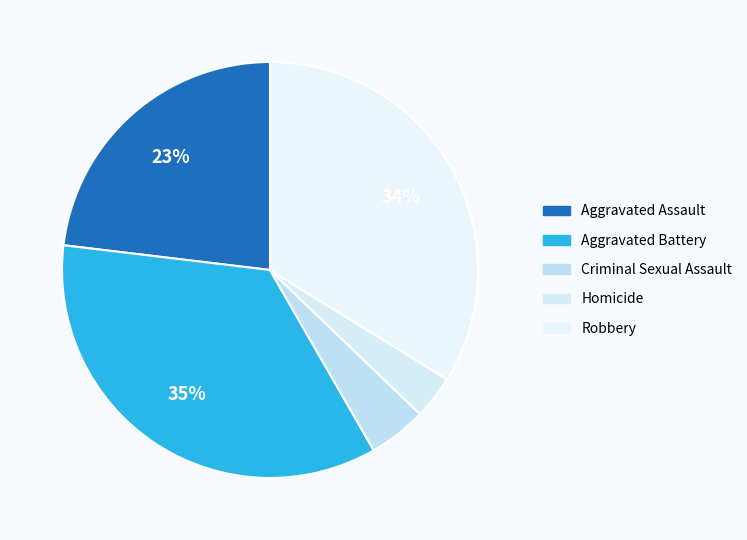

Count the number of slices in the pie.

5